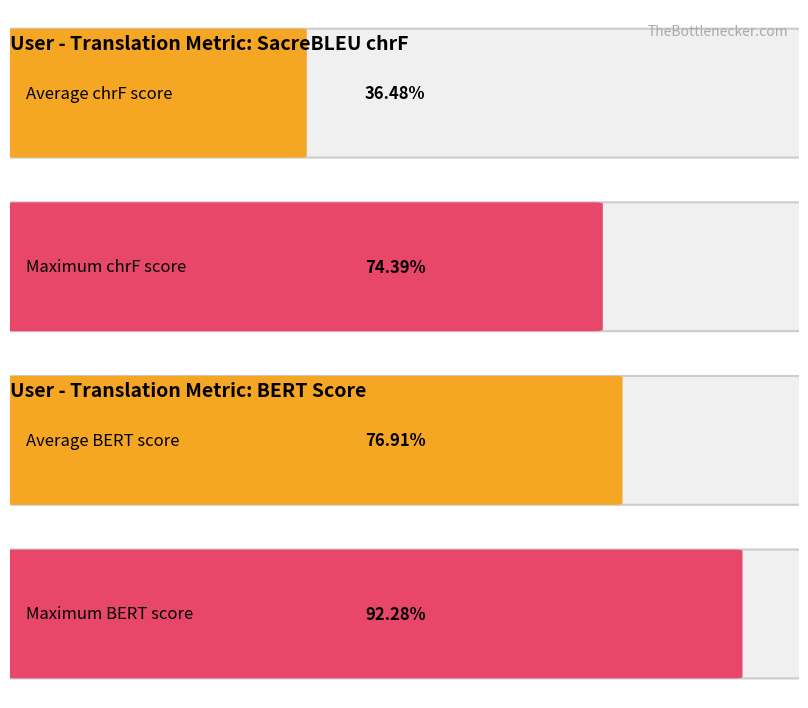

Are the bars grouped side by side (vs. stacked)?

Yes